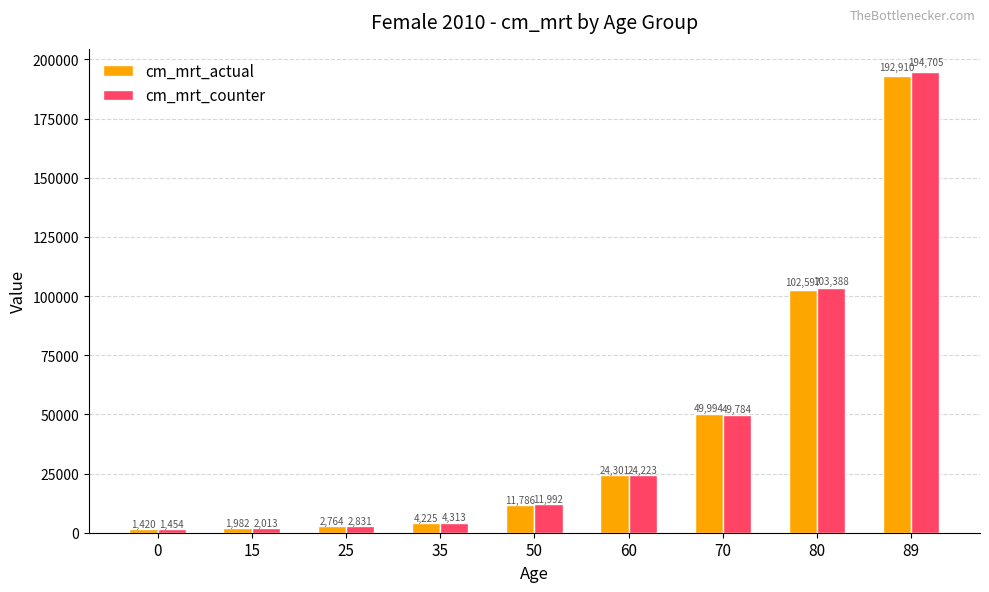

What is the difference between the cm_mrt_actual values at 89 and 50?

181124